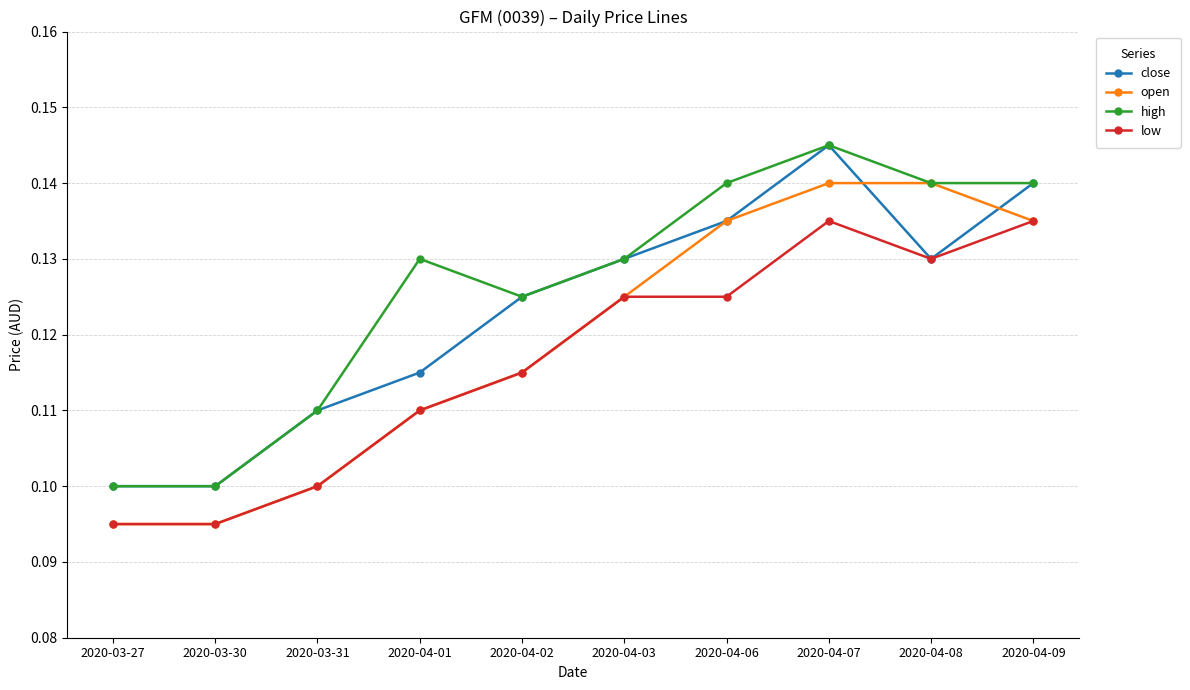

Is it true that open equals 0.1 at 2020-03-27?

True